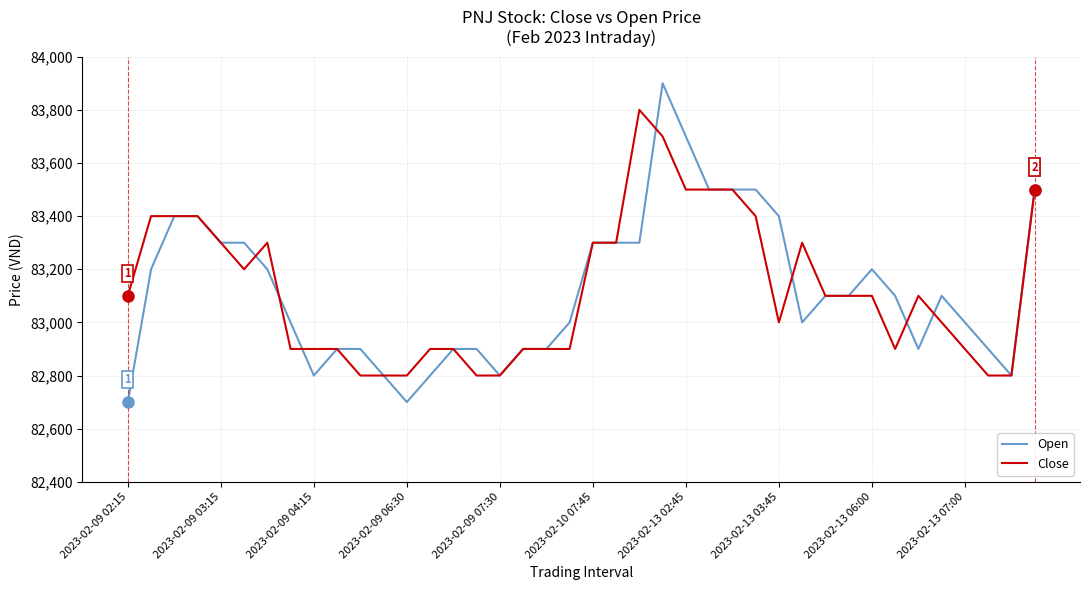

Which series has the largest range (max minus min)?

Open